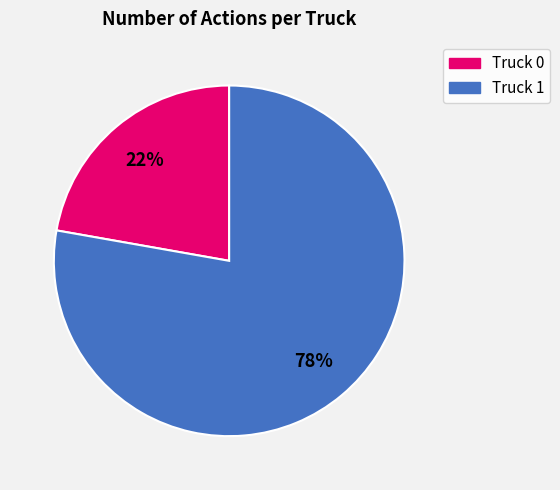

Is Truck 0 the majority of the pie?

No